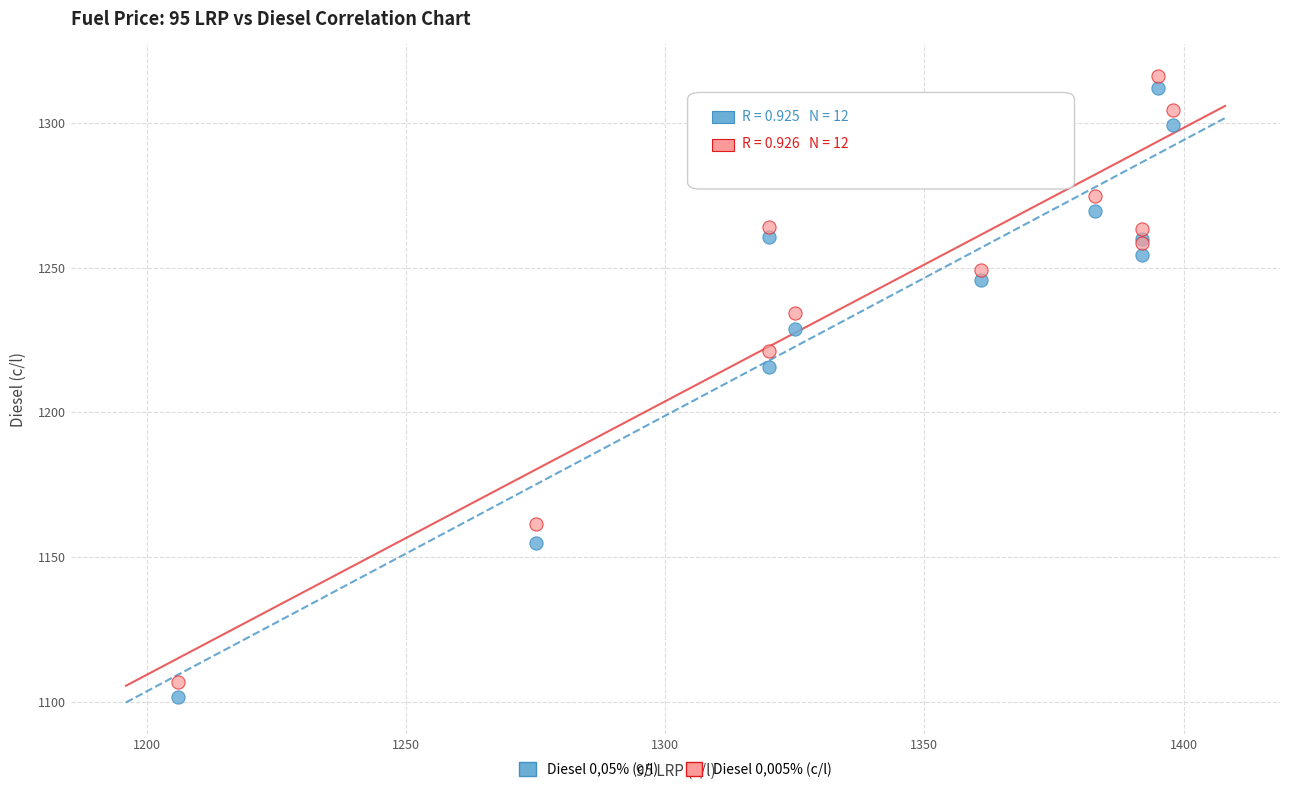

What is the X range (max minus min) for the scatter plot?

192.0